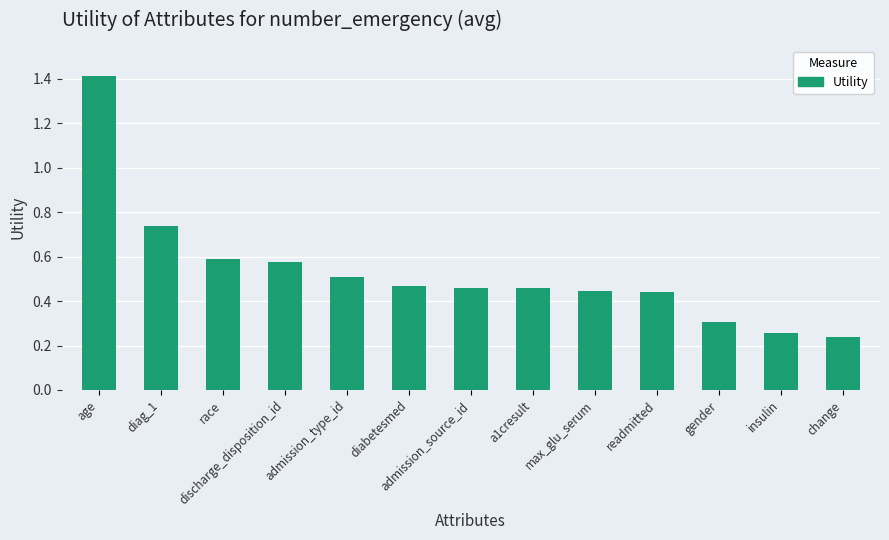

What position from the right is insulin?

2